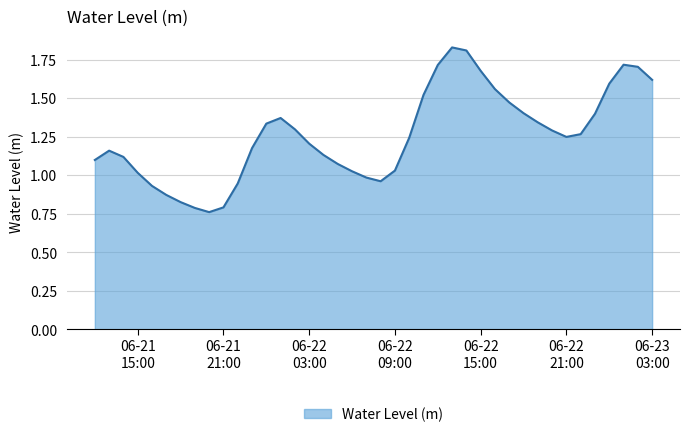

Reading right to left, list all the values displayed in this chart.

1.6	1.7	1.7	1.6	1.4	1.3	1.2	1.3	1.3	1.4	1.5	1.6	1.7	1.8	1.8	1.7	1.5	1.2	1.0	1.0	1.0	1.0	1.1	1.1	1.2	1.3	1.4	1.3	1.2	0.9	0.8	0.8	0.8	0.8	0.9	0.9	1.0	1.1	1.2	1.1